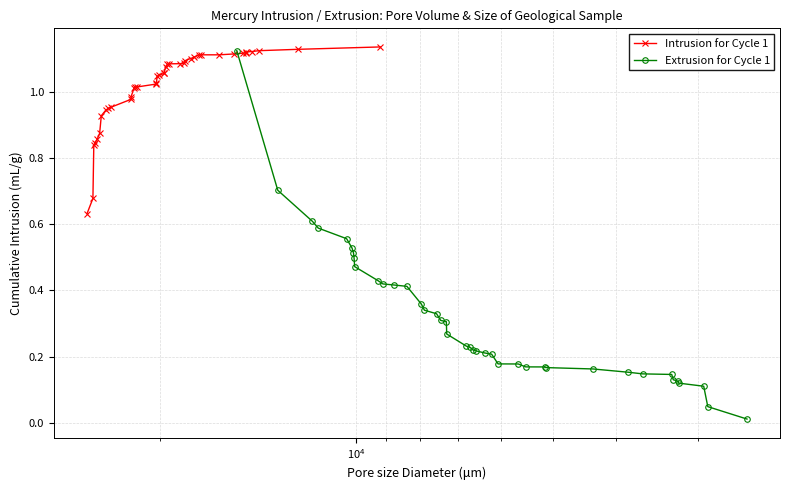

Which series has the largest total across all categories?

Intrusion for Cycle 1